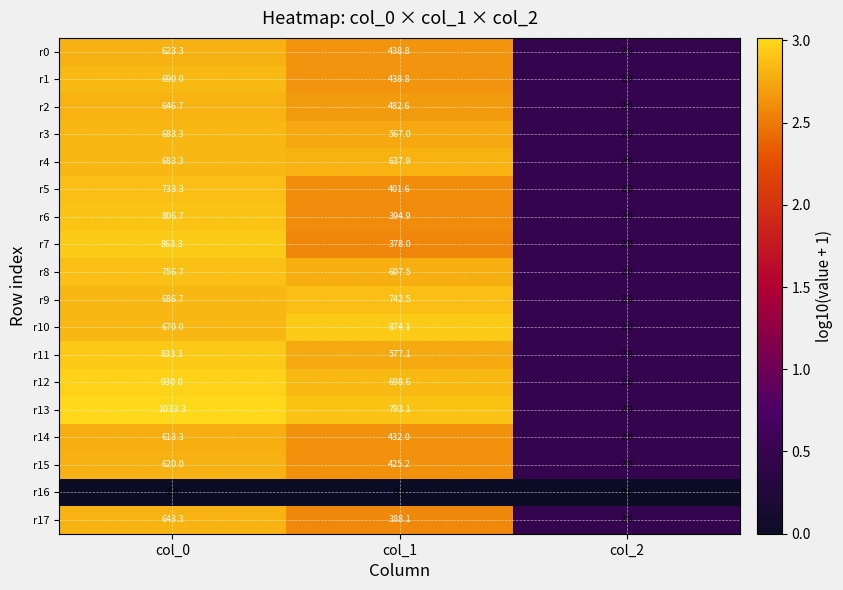

What is the maximum value for r0?

623.3